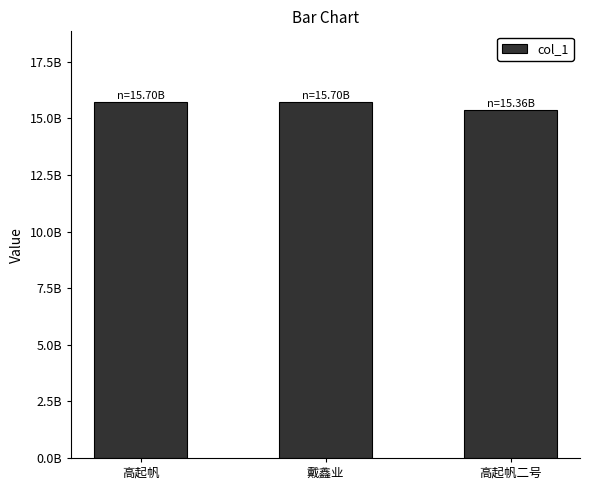

What position from the right is 戴鑫业?

2